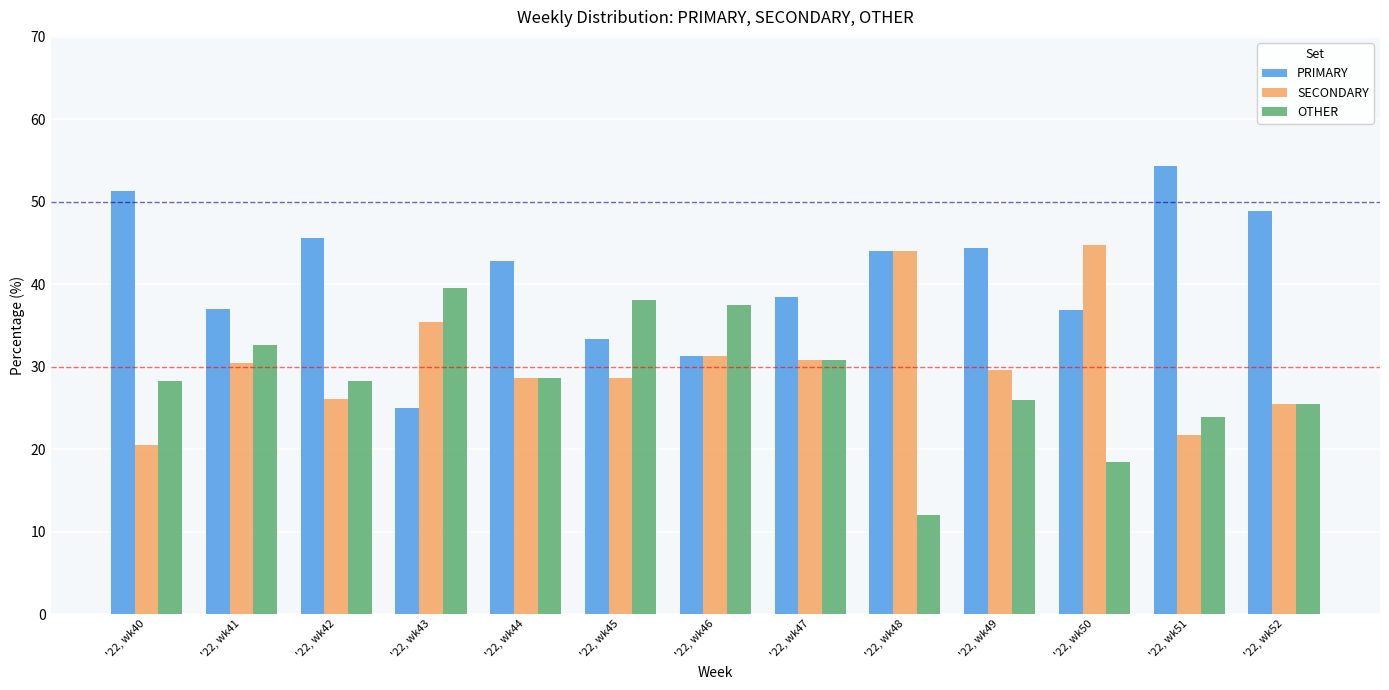

How many values in the PRIMARY series are below 42?

6